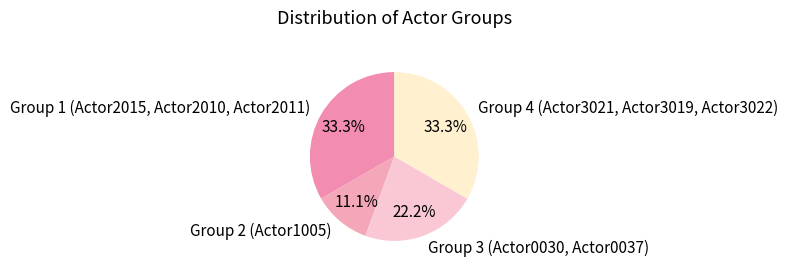

To the nearest percent, what portion does Group 1 (Actor2015, Actor2010, Actor2011) represent?

33%